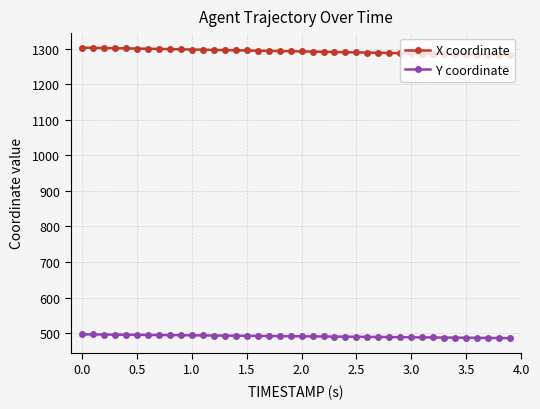

What is the smallest value displayed?

486.0